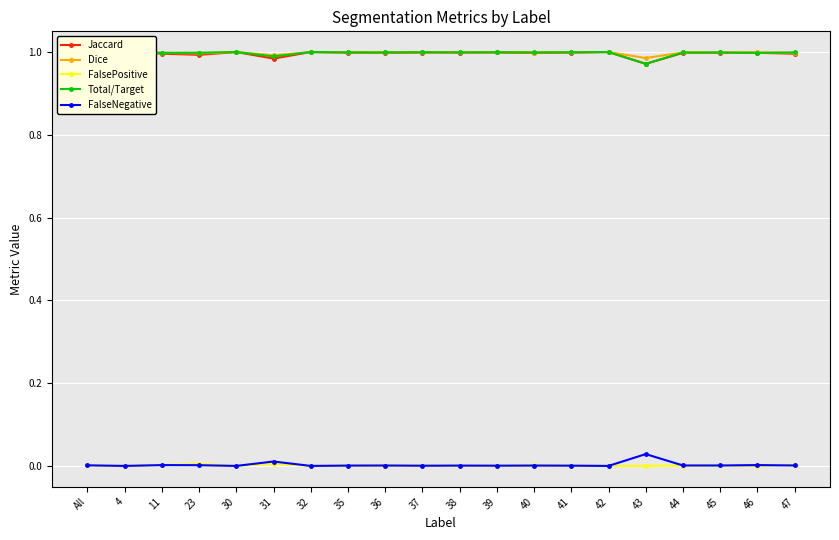

What is the difference between the highest and lowest values at 36?

1.0